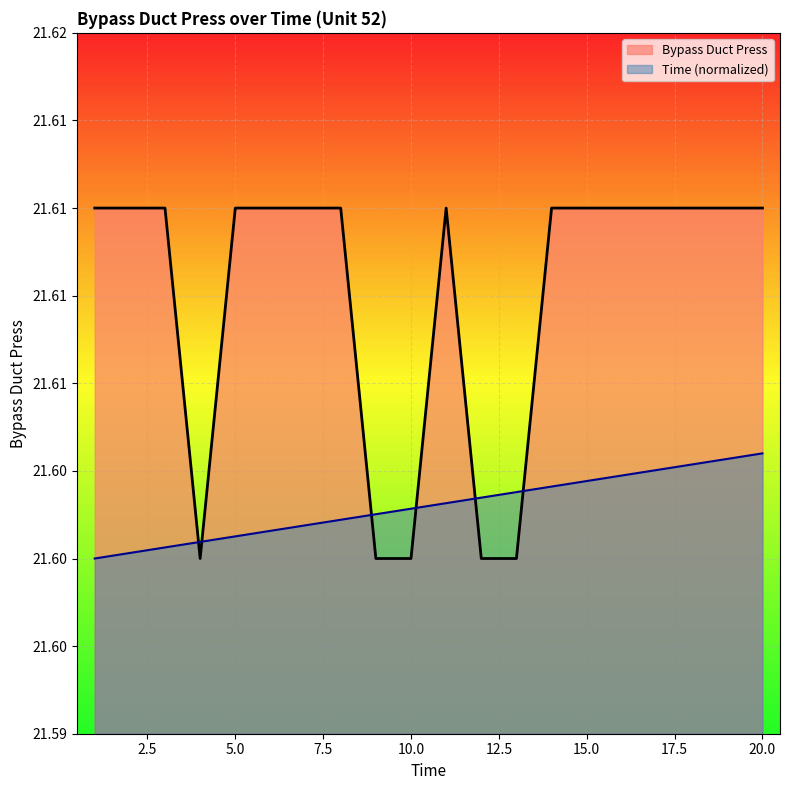

Between which two adjacent categories do Bypass Duct Press and Time first intersect?

3 and 4